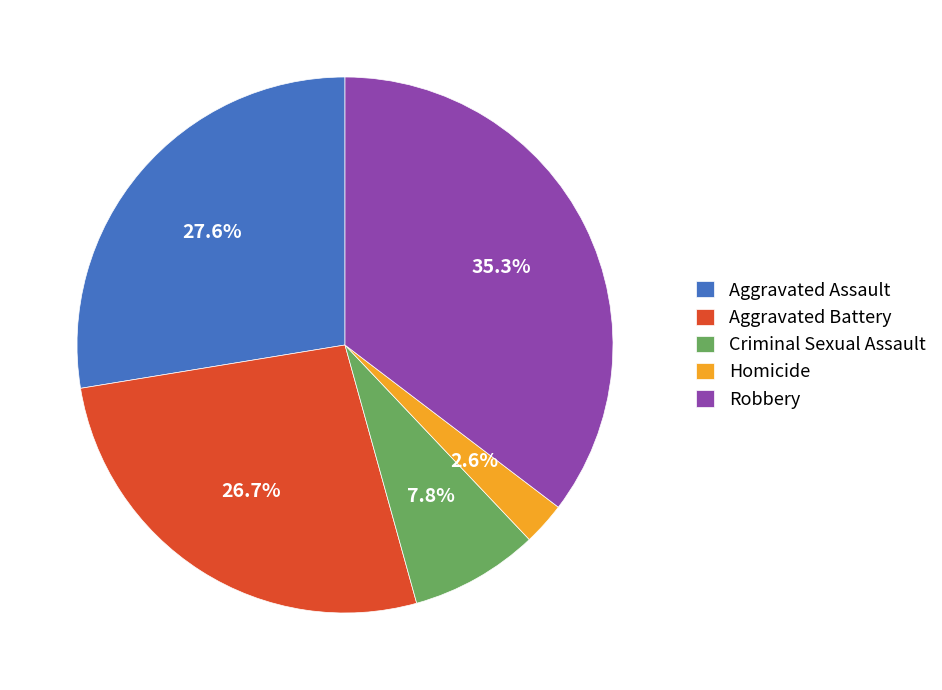

Is it true that Homicide is 10% of the pie?

False